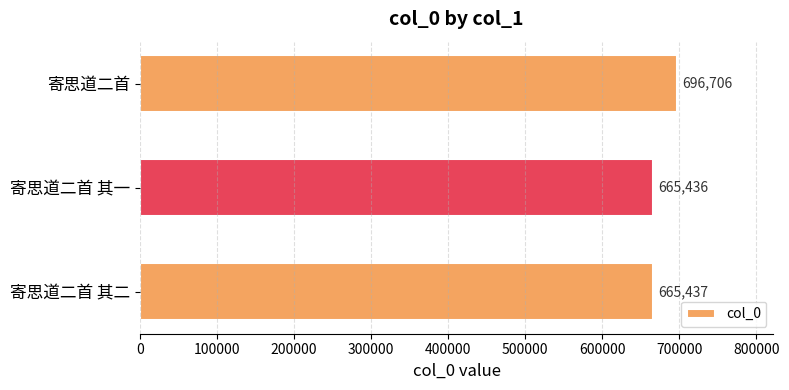

Are the bars grouped side by side (vs. stacked)?

No